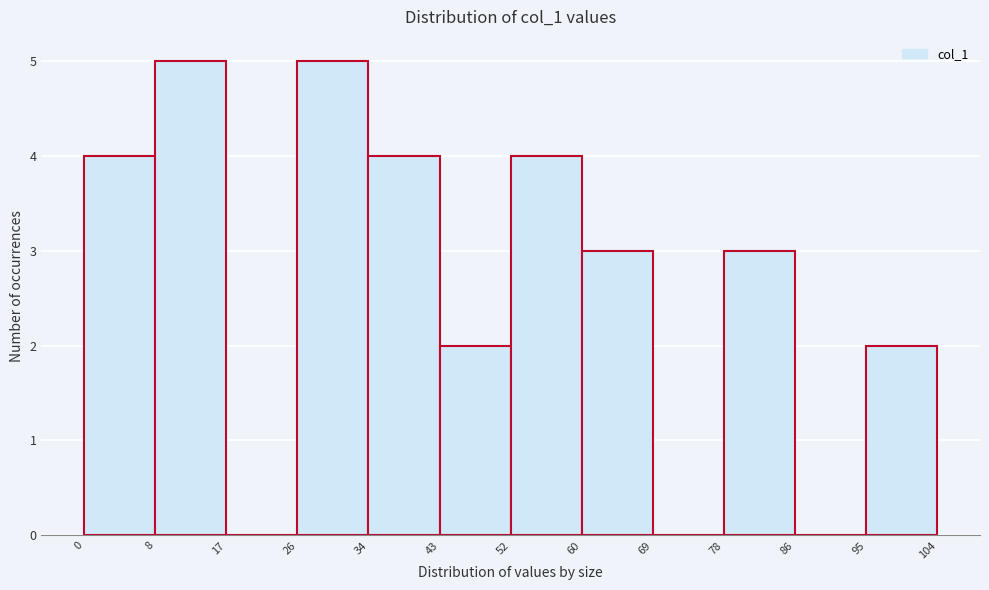

Reading left to right, list every bar in this chart as the range it spans on the x-axis followed by its height. The values are not printed on the chart, so give them approximately, as read against the axis.

0 to 8: 4
8 to 17: 5
17 to 26: 0
26 to 34: 5
34 to 43: 4
43 to 52: 2
52 to 60: 4
60 to 69: 3
69 to 78: 0
78 to 86: 3
86 to 95: 0
95 to 104: 2